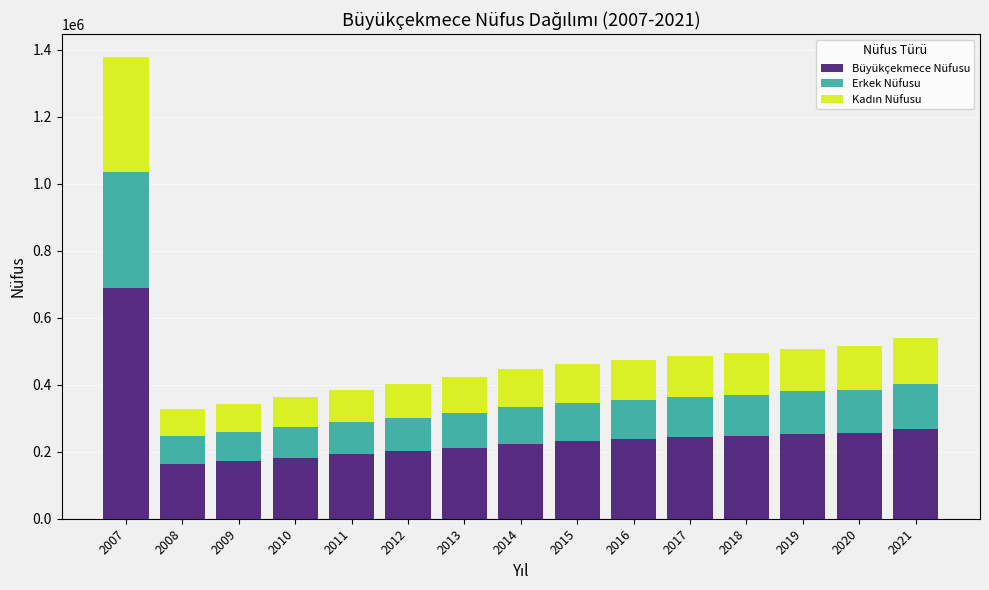

What is the total value across all series at 2020?

514724